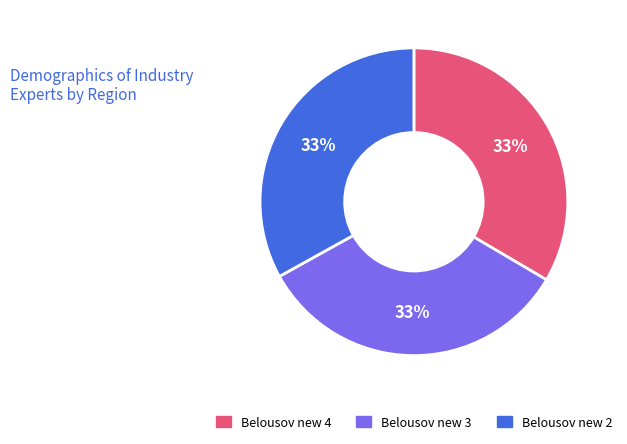

Approximately how many times larger is the value at Belousov new 2 compared to Belousov new 4?

1.0